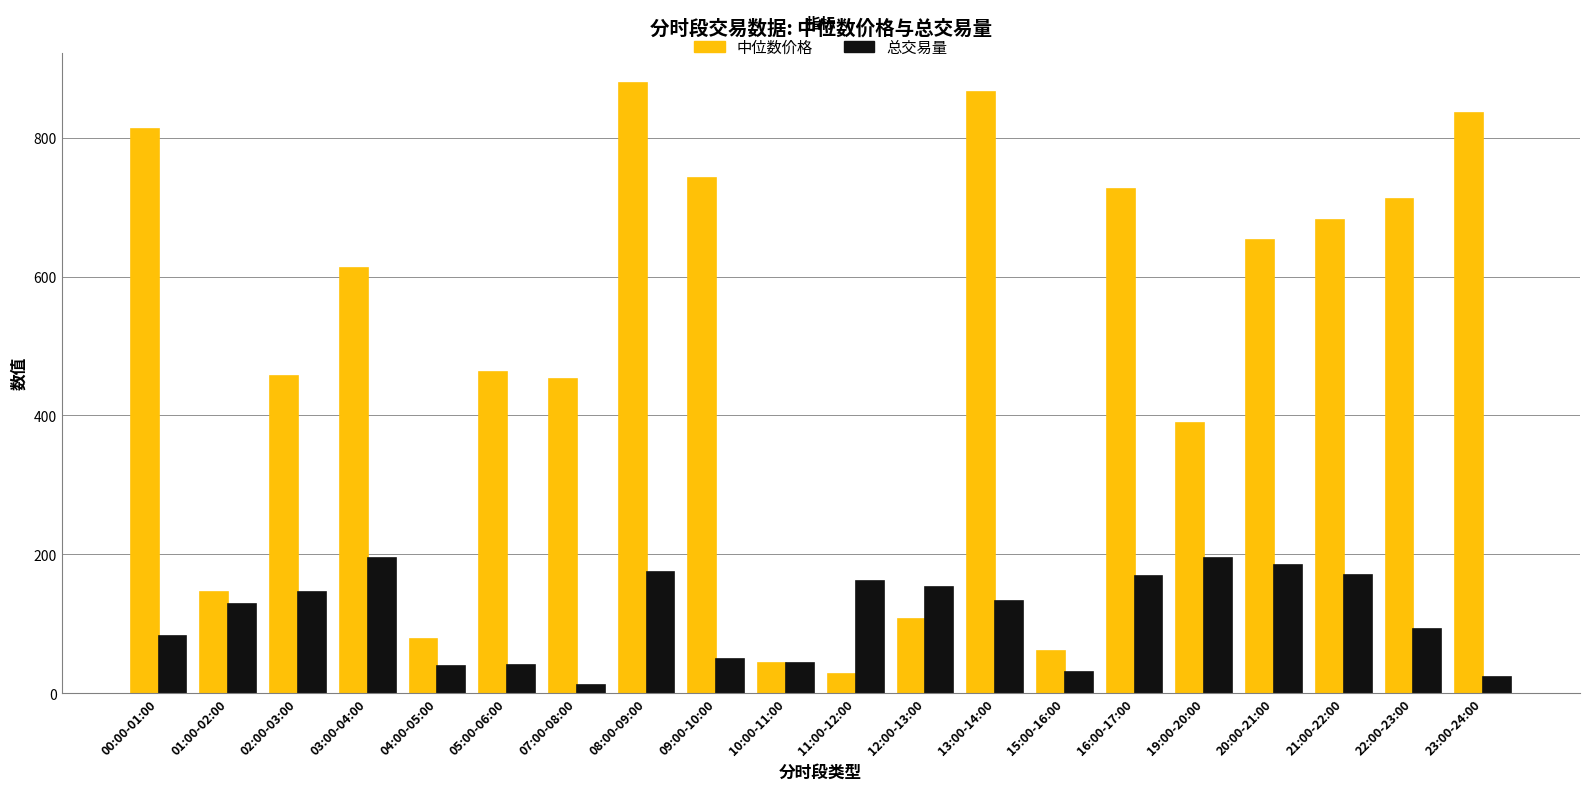

What is the difference between the highest and lowest values at 02:00-03:00?

310.2